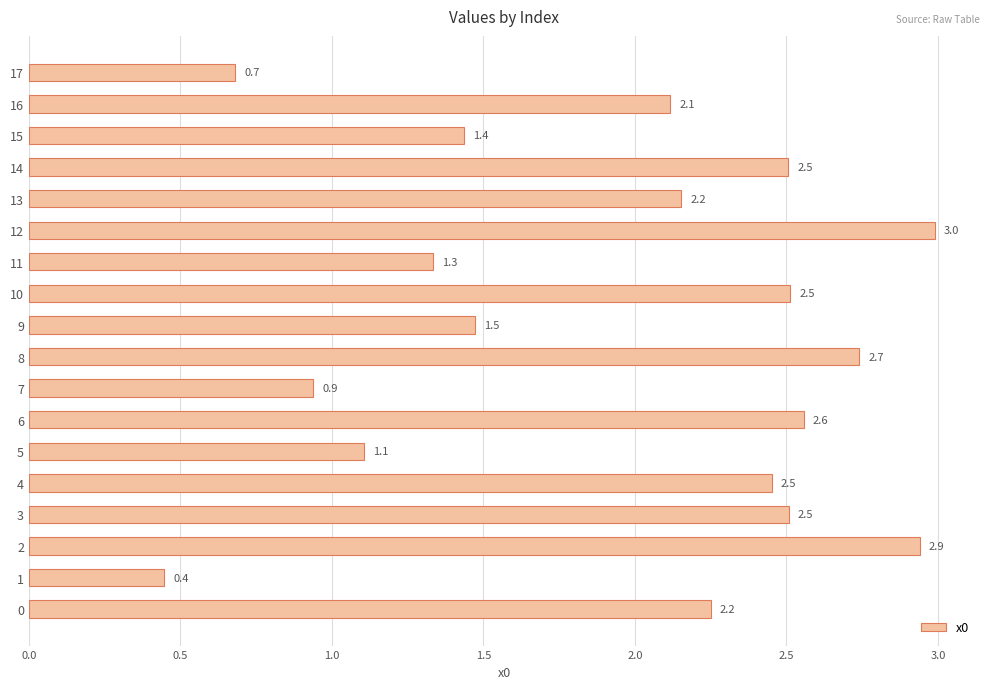

What value does the data have at 17?

0.7